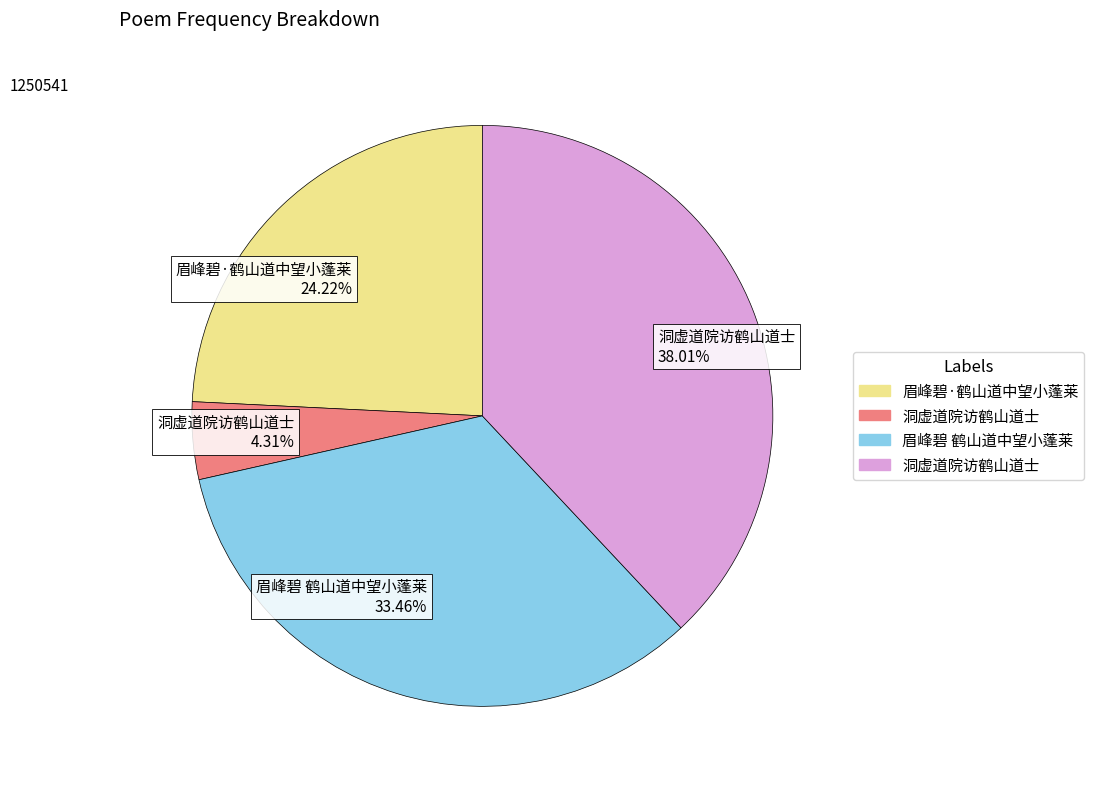

Rank the categories by value from highest to lowest.

洞虚道院访鹤山道士 38.01%, 眉峰碧 鹤山道中望小蓬莱 33.46%, 眉峰碧·鹤山道中望小蓬莱 24.22%, 洞虚道院访鹤山道士 4.31%